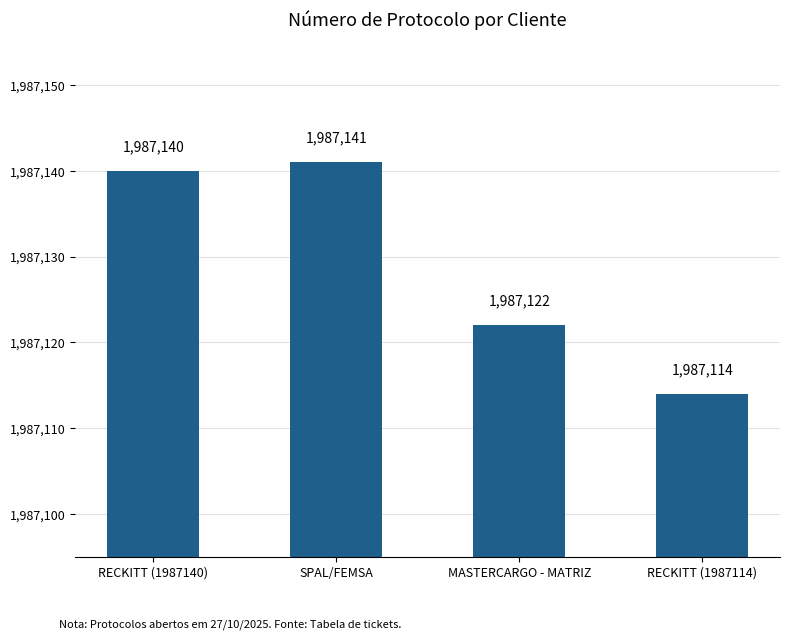

The value at SPAL/FEMSA is 1257599. True or false?

False